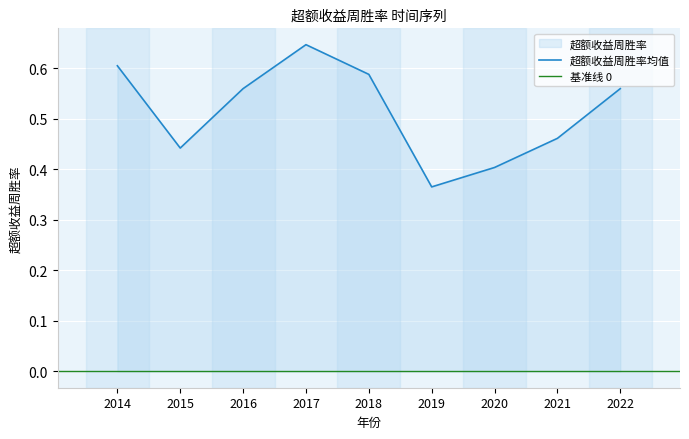

At which category does the data reach its first local peak?

2017